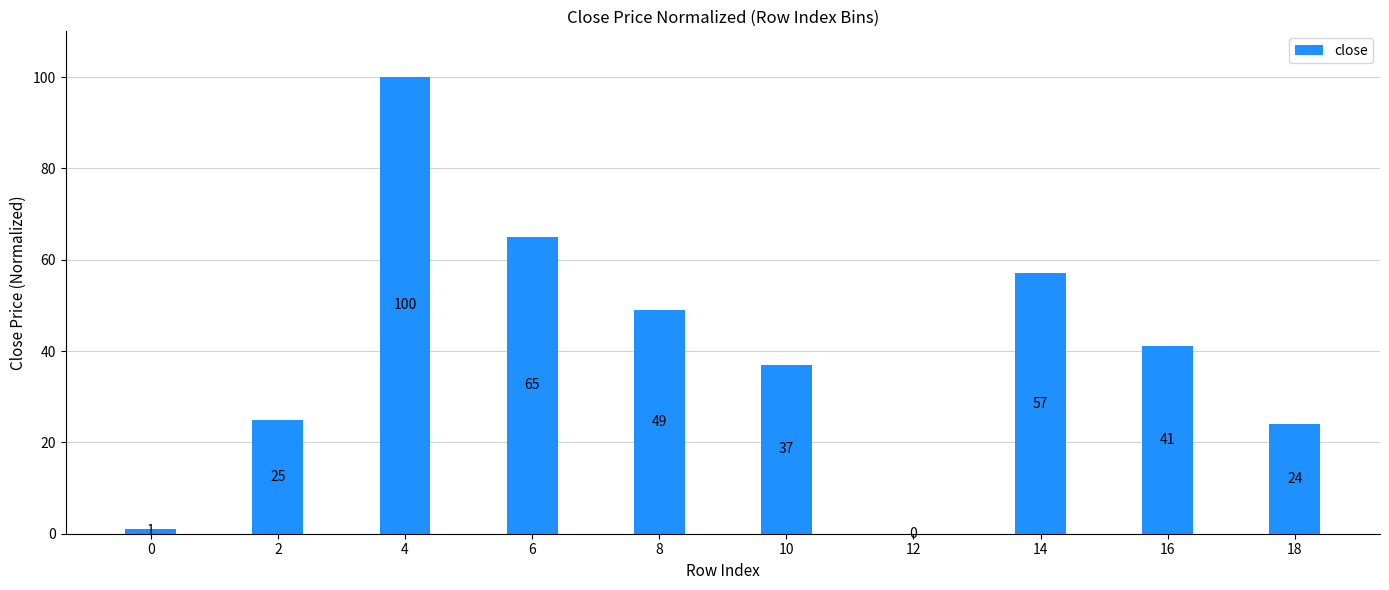

Reading left to right, transcribe all the data shown in this chart.

0=1	2=25	4=100	6=65	8=49	10=37	12=0	14=57	16=41	18=24